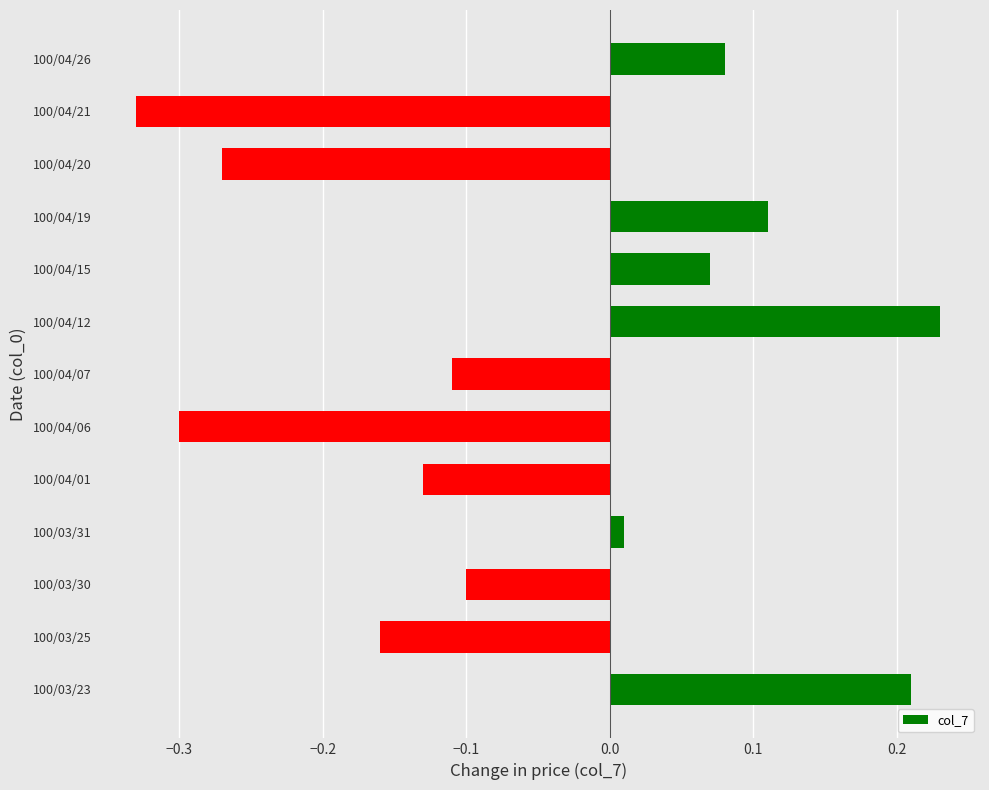

Between 100/03/23 and 100/04/01, which is larger?

100/03/23